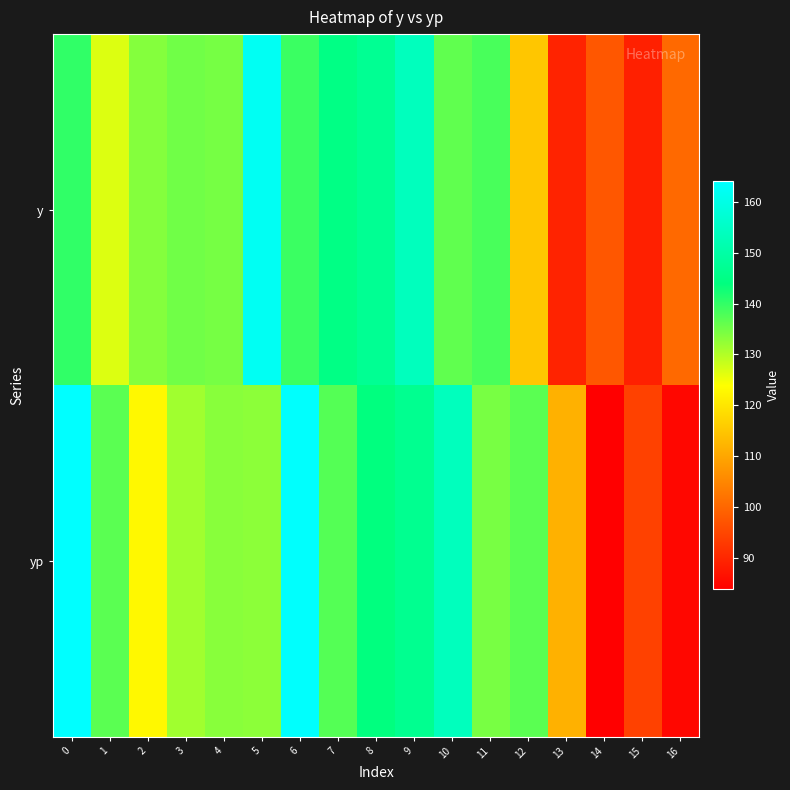

Rank the series at 14 from highest to lowest value.

y, yp